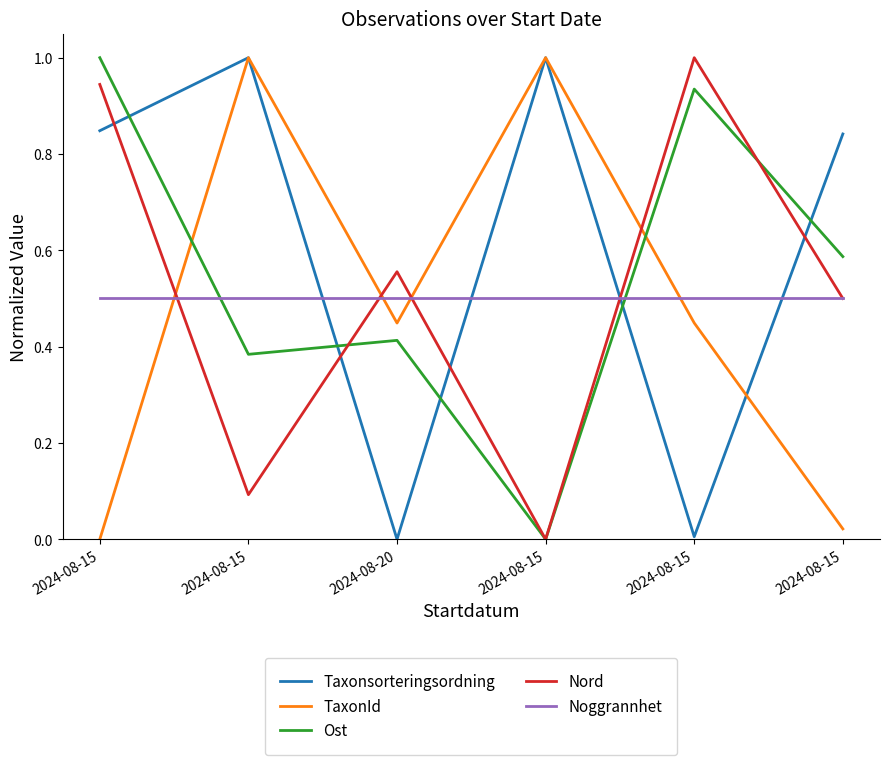

After their last crossing, which series has the higher values: Ost or Noggrannhet?

Ost